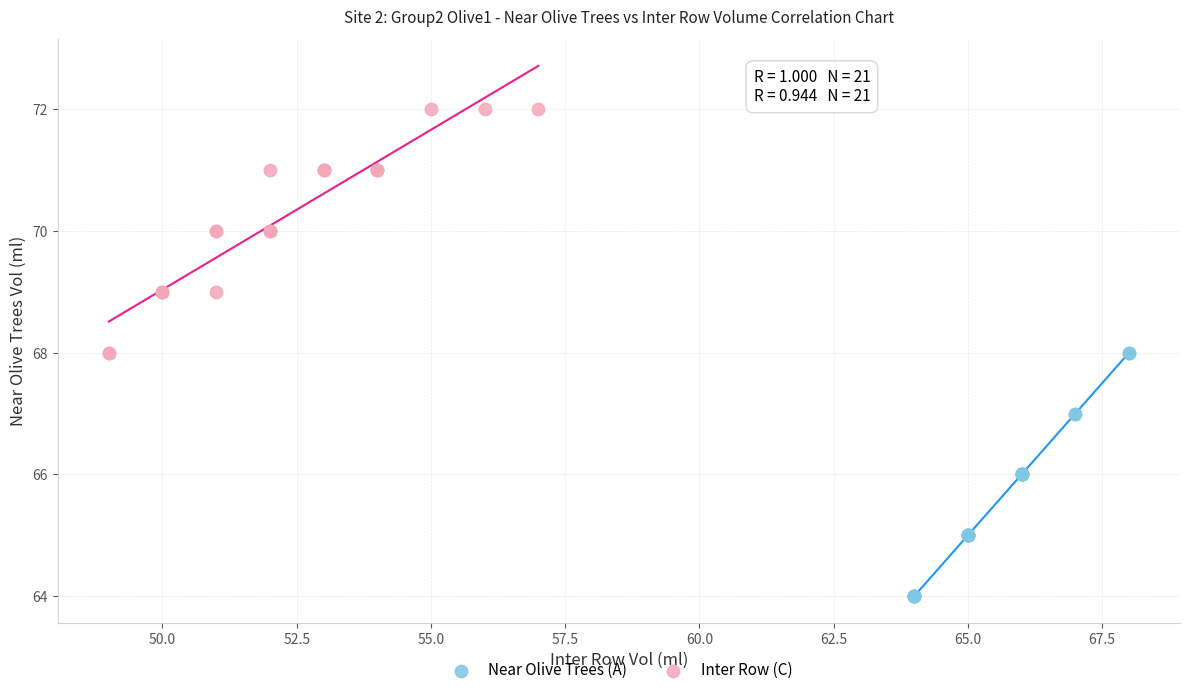

Which series contains the lowest Y value?

Near Olive Trees (A)